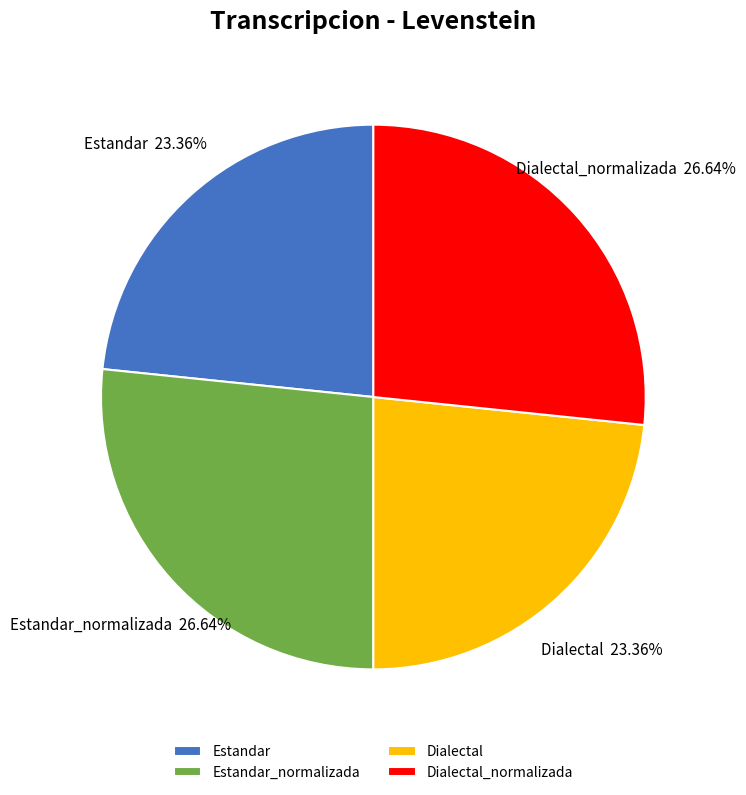

How many segments does this pie chart have?

4